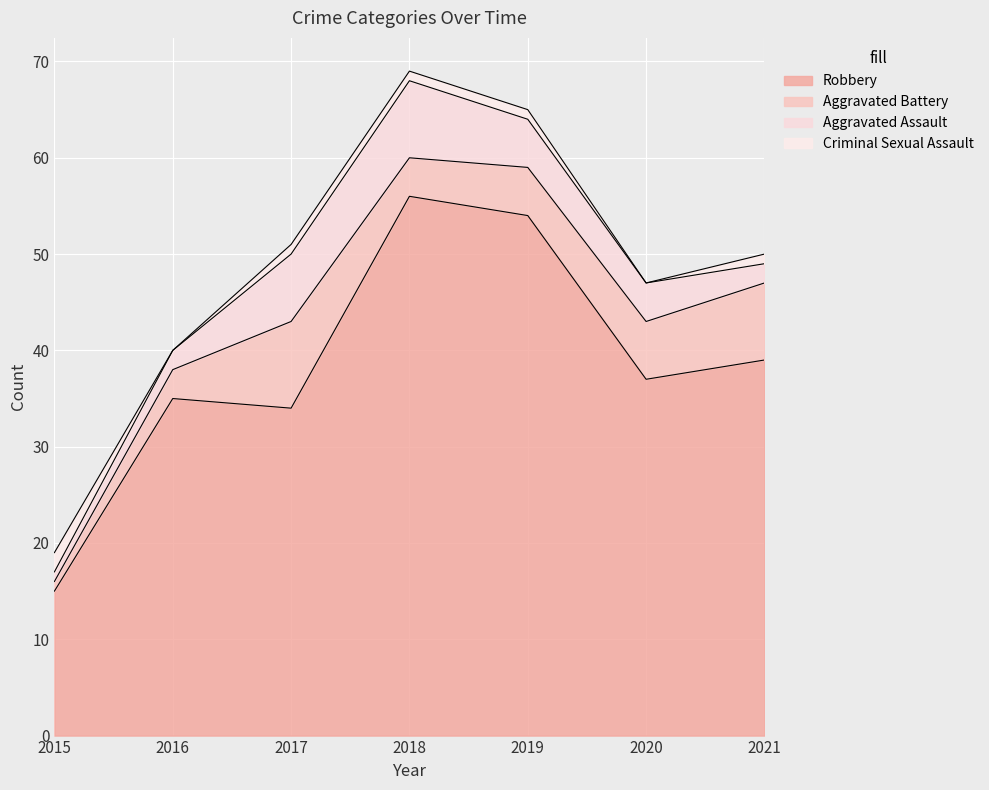

Which series changed the most between 2015 and 2016?

Robbery